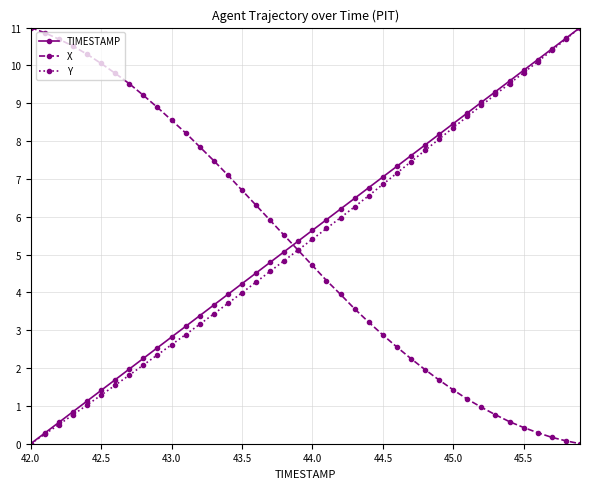

Reading right to left, what are all the values shown in this chart?

TIMESTAMP: 11.0	10.7	10.4	10.2	9.9	9.6	9.3	9.0	8.7	8.5	8.2	7.9	7.6	7.3	7.1	6.8	6.5	6.2	5.9	5.6	5.4	5.1	4.8	4.5	4.2	3.9	3.7	3.4	3.1	2.8	2.5	2.3	2.0	1.7	1.4	1.1	0.8	0.6	0.3	0.0
X: 0.0	0.1	0.2	0.3	0.4	0.6	0.8	1.0	1.2	1.4	1.7	2.0	2.2	2.6	2.9	3.2	3.6	3.9	4.3	4.7	5.1	5.5	5.9	6.3	6.7	7.1	7.5	7.8	8.2	8.6	8.9	9.2	9.5	9.8	10.1	10.3	10.5	10.7	10.9	11.0
Y: 11.0	10.7	10.4	10.1	9.8	9.5	9.2	8.9	8.7	8.4	8.1	7.8	7.5	7.2	6.9	6.6	6.3	6.0	5.7	5.4	5.1	4.8	4.6	4.3	4.0	3.7	3.4	3.2	2.9	2.6	2.3	2.1	1.8	1.5	1.3	1.0	0.8	0.5	0.3	0.0